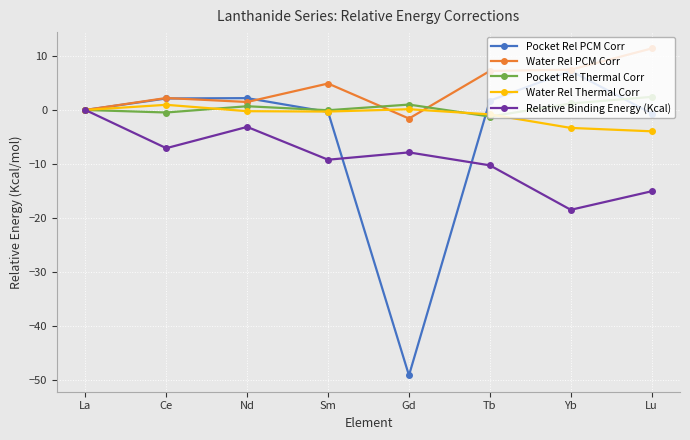

How many values in the Water Rel PCM Corr series are below 4?

4